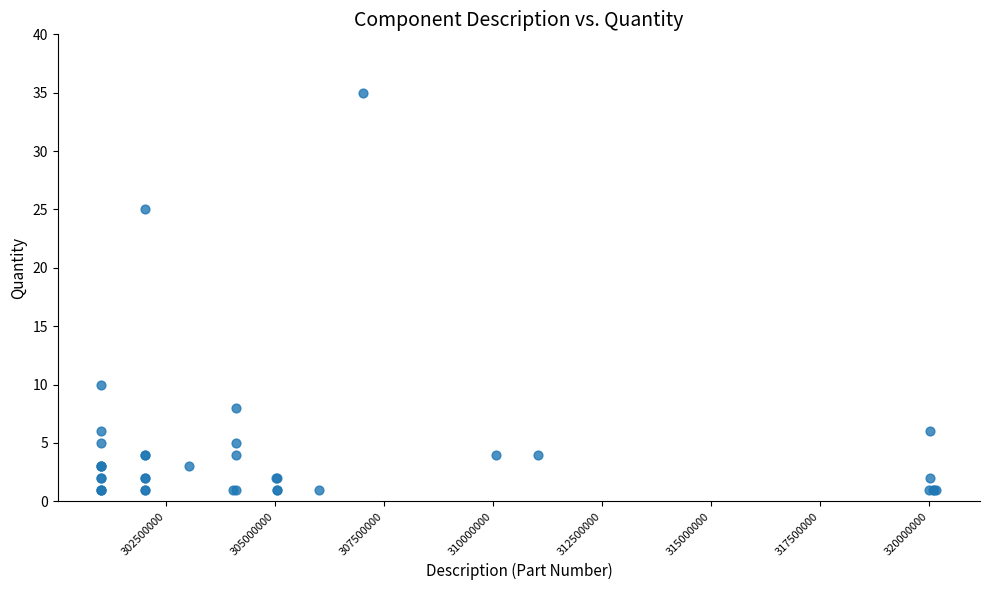

What Y value in the scatter plot is closest to 18?

25